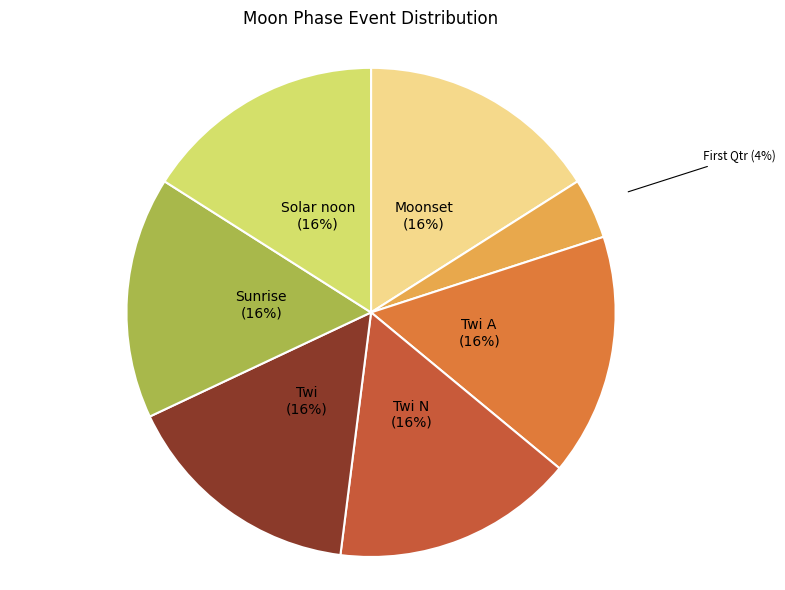

Combined, do Twi N and Moonset account for over 50%?

No